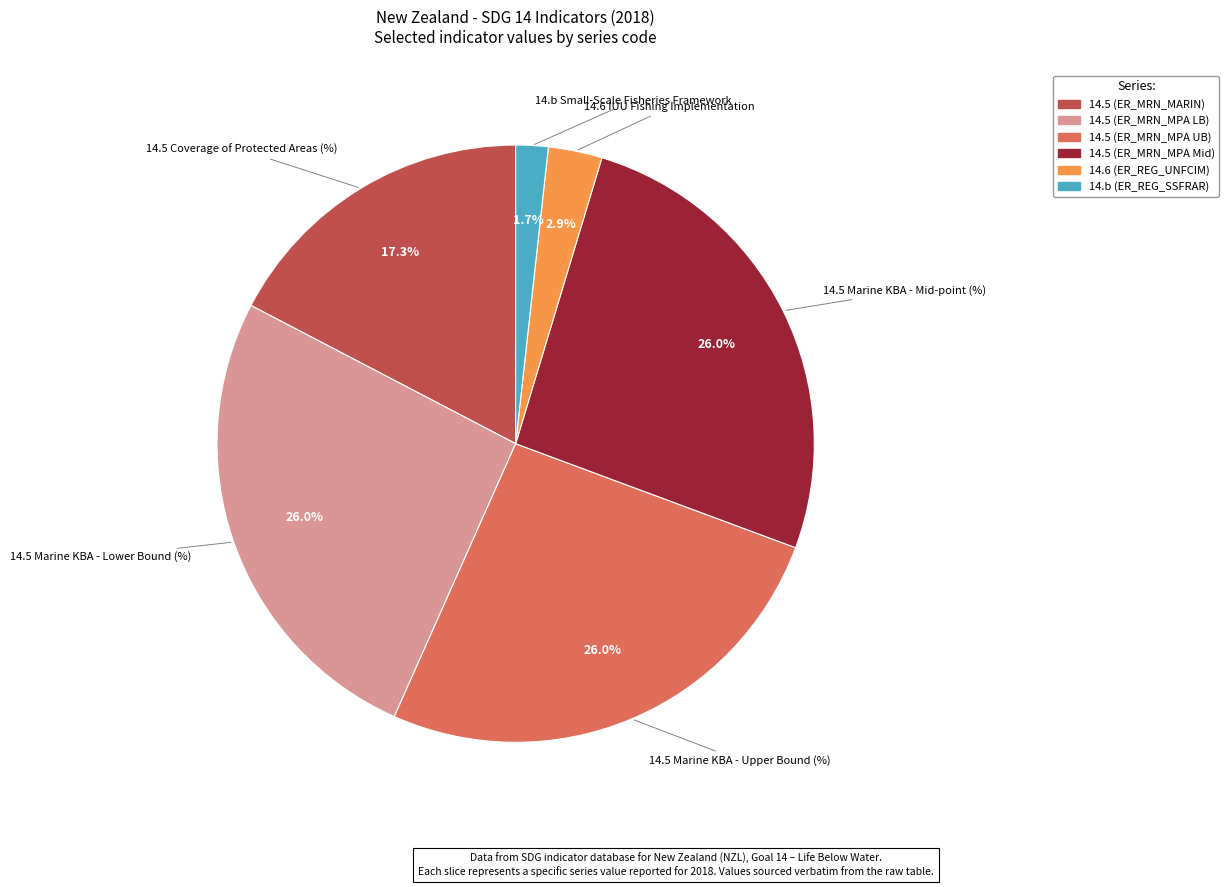

To the nearest percent, what is the difference between the 14.6 (ER_REG_UNFCIM) and 14.5 (ER_MRN_MPA LB) slice percentages?

23%